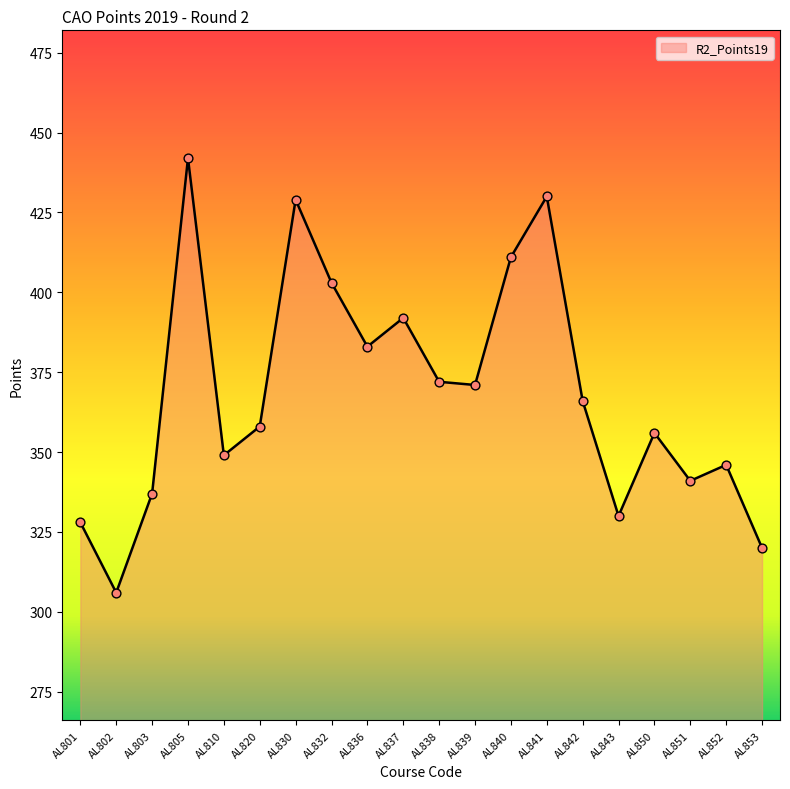

Which has a higher value, AL820 or AL802?

AL820